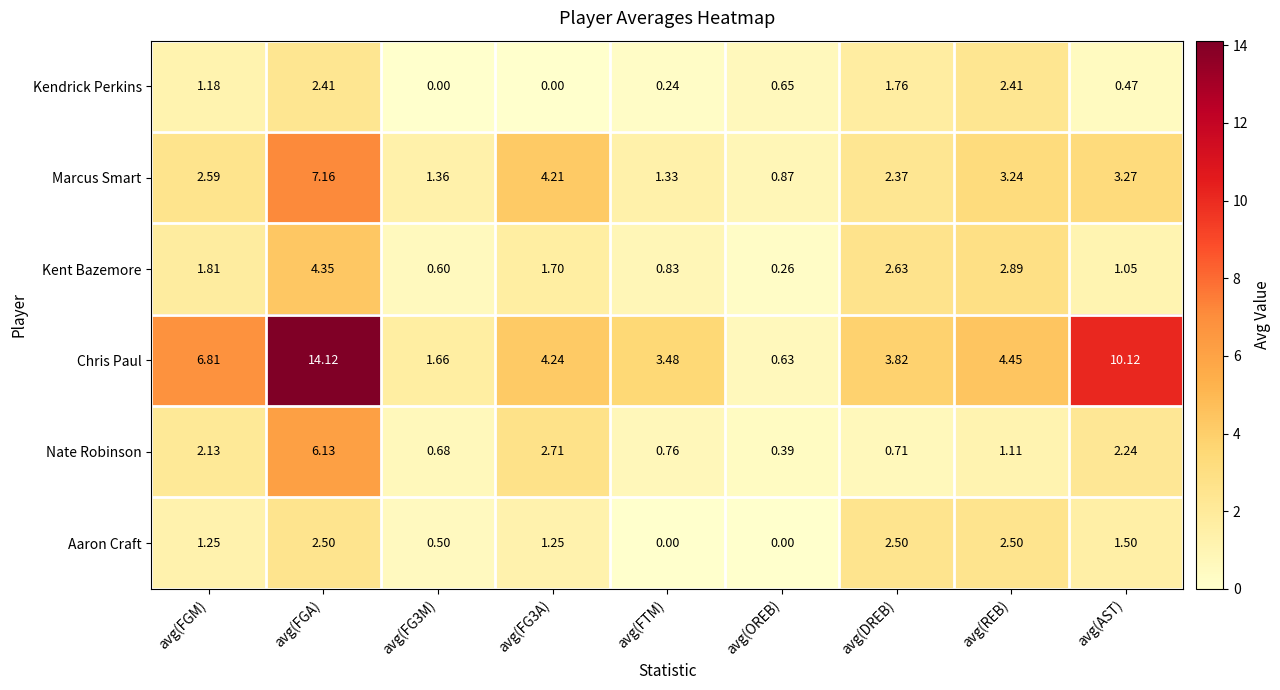

At avg(FGM), list the series in order from largest to smallest.

Chris Paul, Marcus Smart, Nate Robinson, Kent Bazemore, Aaron Craft, Kendrick Perkins